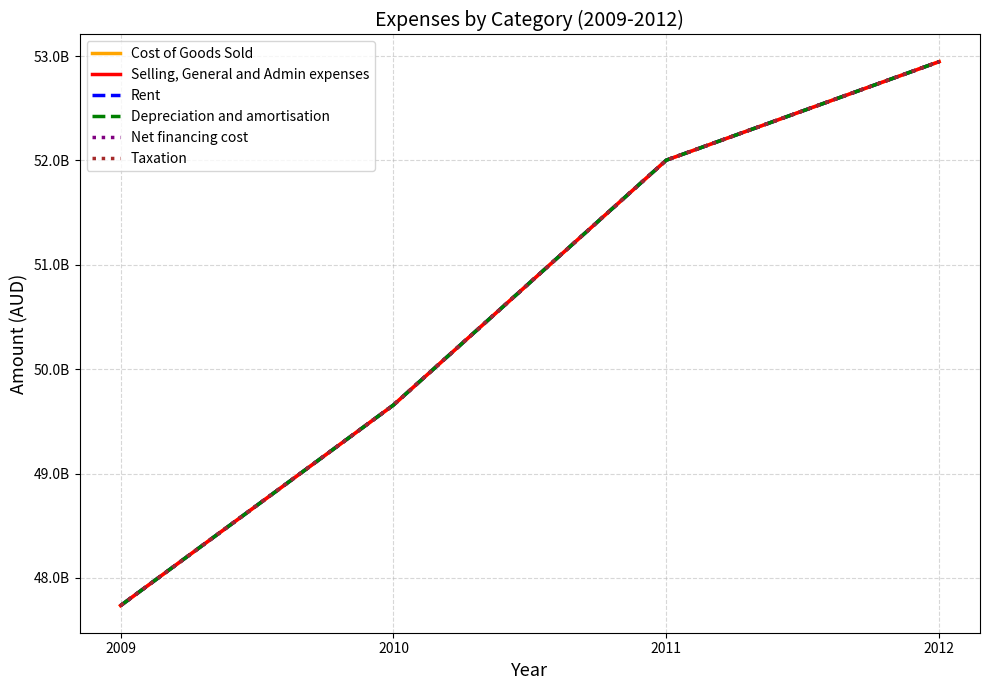

Reading right to left, extract all data points from this chart.

Cost of Goods Sold: 52946400000	52002599999	49656299999	47734800000
Selling, General and Admin expenses: 52946400000	52002599999	49656299999	47734800000
Rent: 52946400000	52002599999	49656299999	47734800000
Depreciation and amortisation: 52946400000	52002599999	49656299999	47734800000
Net financing cost: 52946400000	52002599999	49656299999	47734800000
Taxation: 52946400000	52002599999	49656299999	47734800000